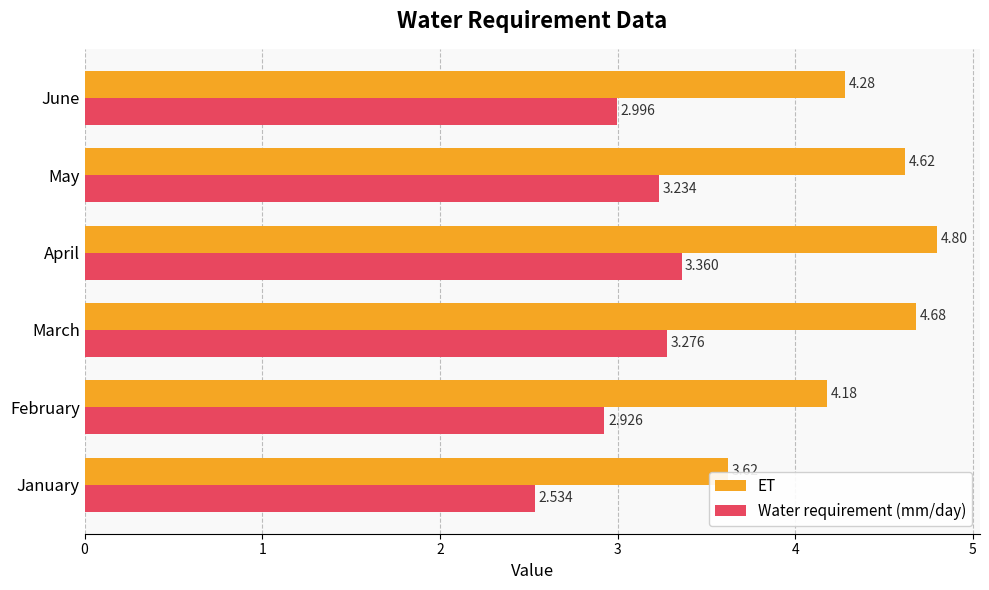

At which label is ET closest to 4?

February